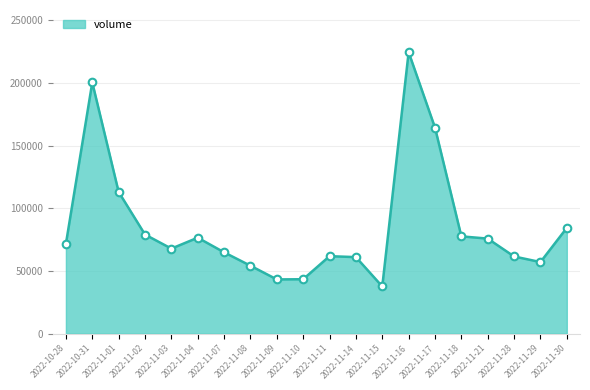

Which has a higher value, 2022-11-08 or 2022-11-11?

2022-11-11